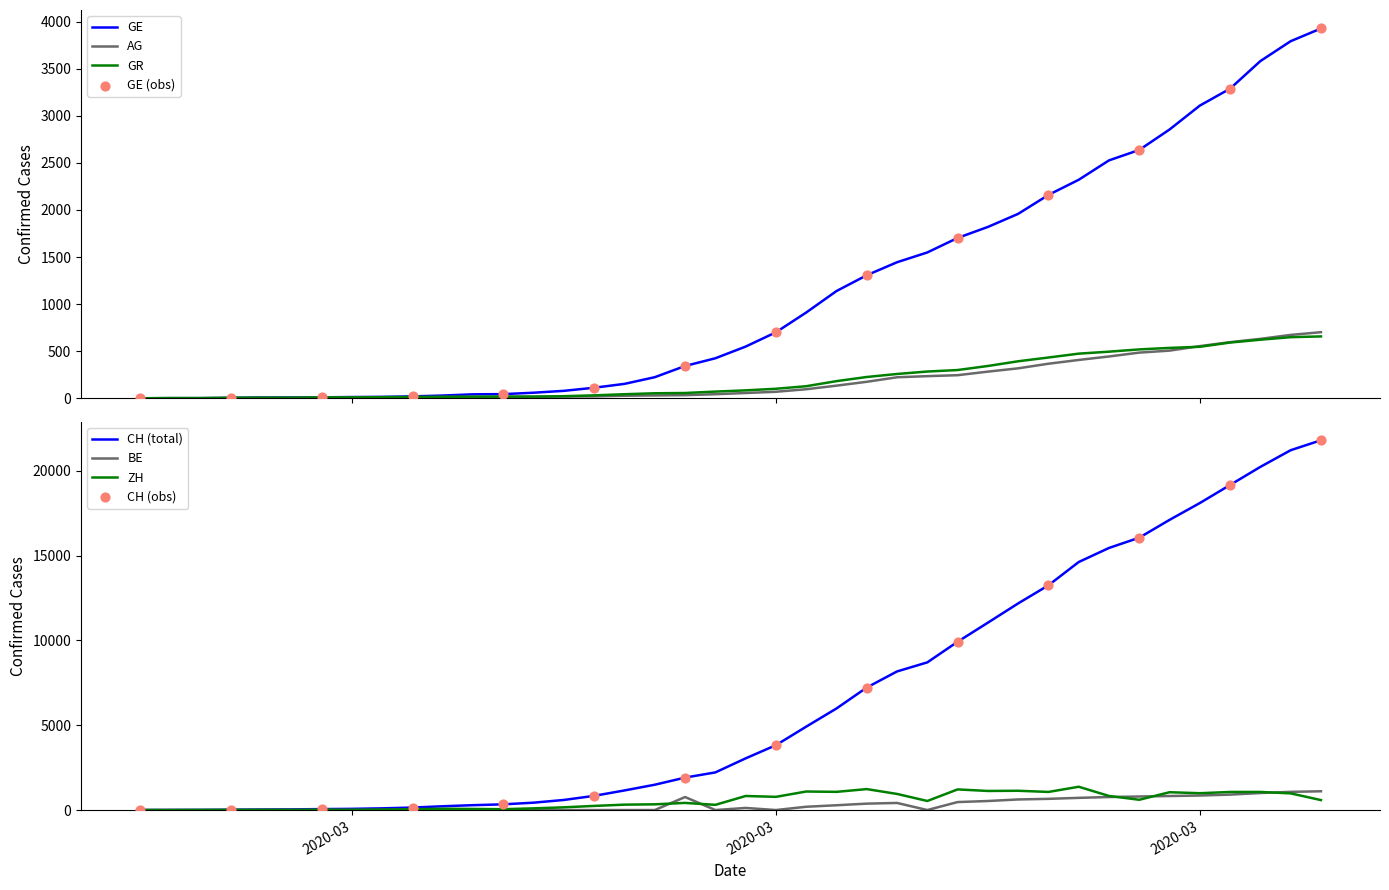

Which series has the largest total across all categories?

CH